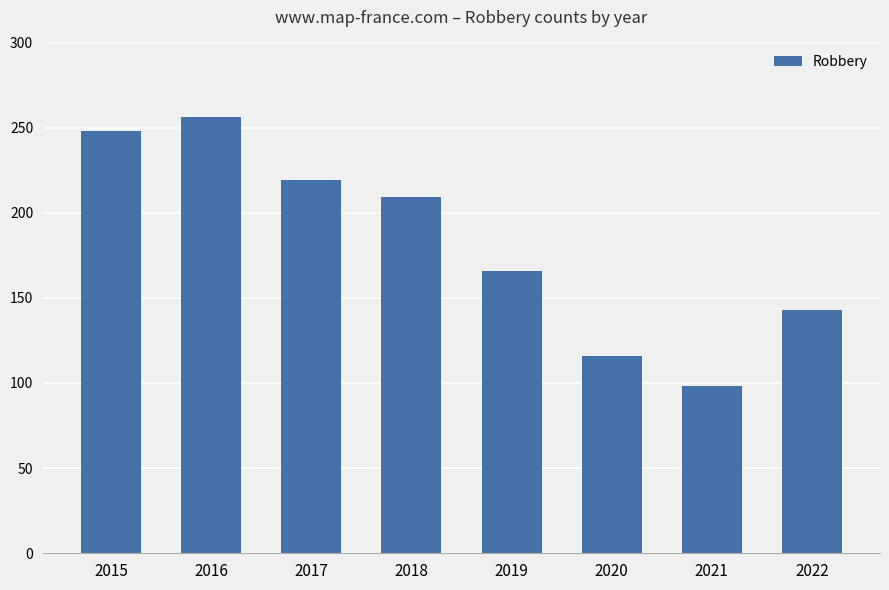

The chart shows a value of 115 at 2015. True or false?

False